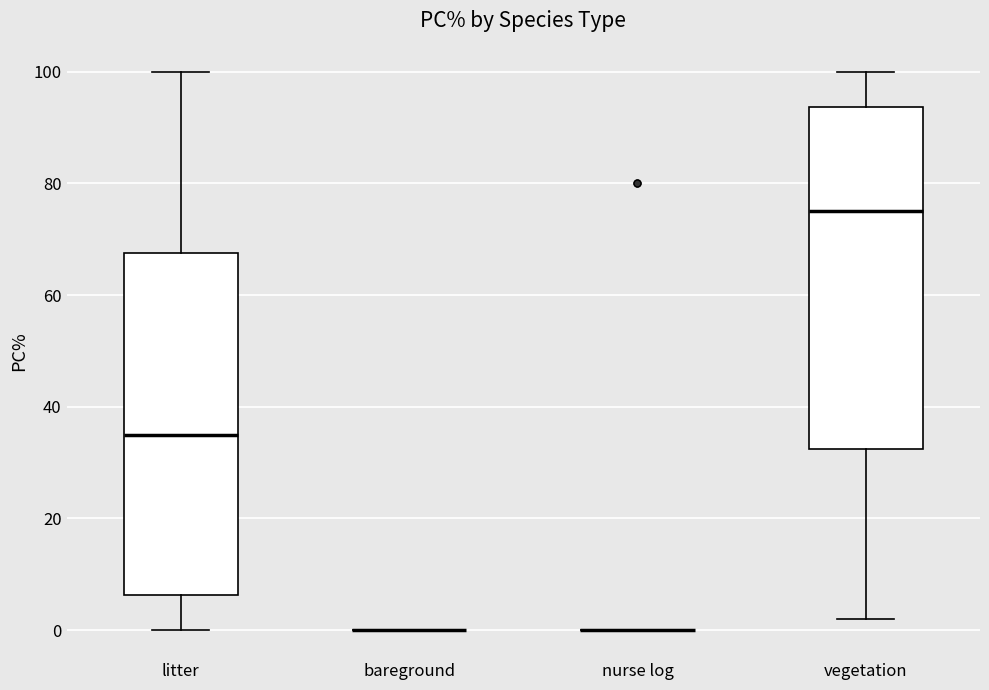

Where does the median line of the box for litter sit on the y-axis? The values are not printed on the chart, so give them approximately, as read against the axis.

36